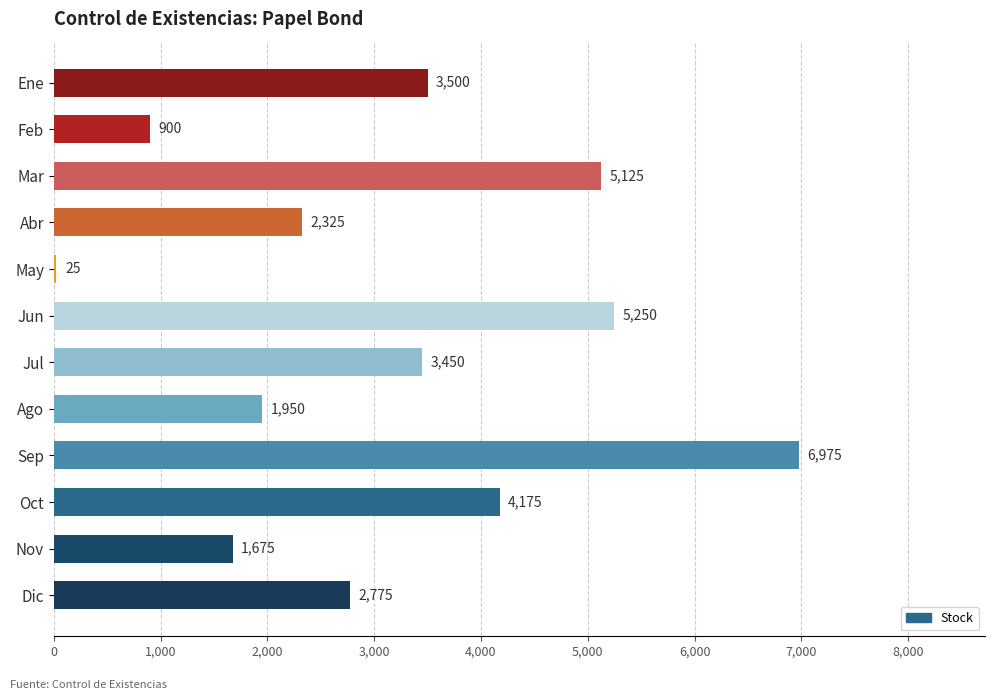

The chart shows a value of 900 at Feb. True or false?

True